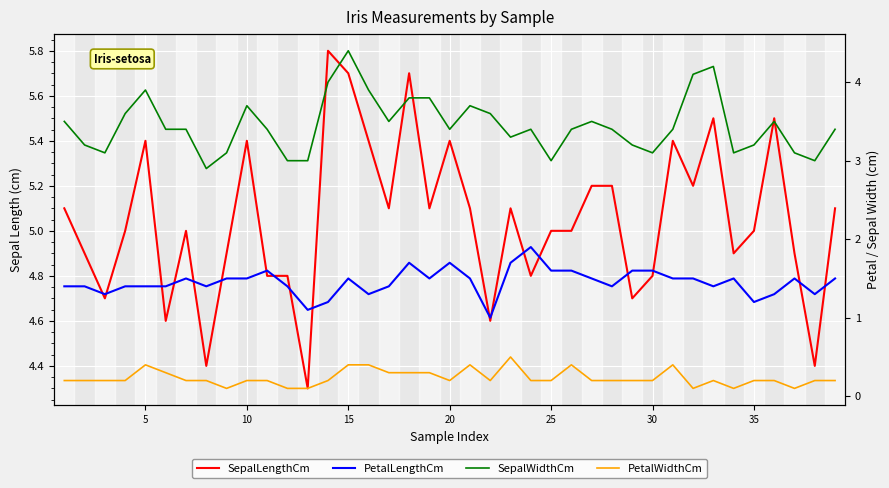

Rank the series by their average value, from highest to lowest.

SepalLengthCm, SepalWidthCm, PetalLengthCm, PetalWidthCm